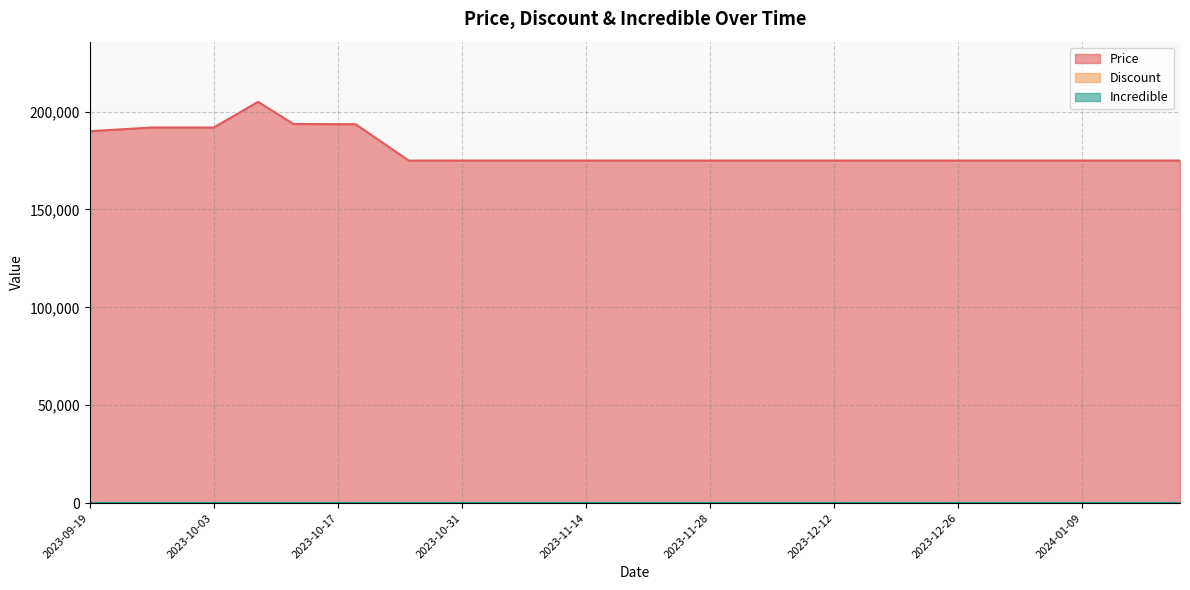

What is the difference between the second highest and minimum values in the Price series?

18680